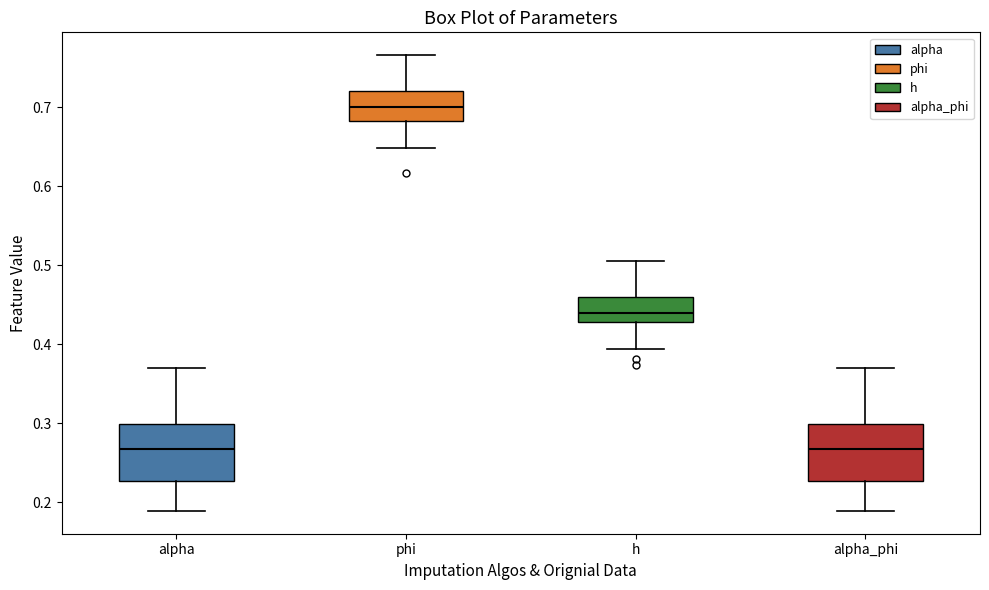

Reading left to right, read every box against the y-axis: the position of its median line, the range the box covers, and the ends of its whiskers. The values are not printed on the chart, so give them approximately, as read against the axis.

alpha: median 0.27, box 0.23 to 0.30, whiskers 0.19 to 0.37
phi: median 0.70, box 0.68 to 0.72, whiskers 0.65 to 0.77
h: median 0.44, box 0.43 to 0.46, whiskers 0.39 to 0.51
alpha_phi: median 0.27, box 0.23 to 0.30, whiskers 0.19 to 0.37